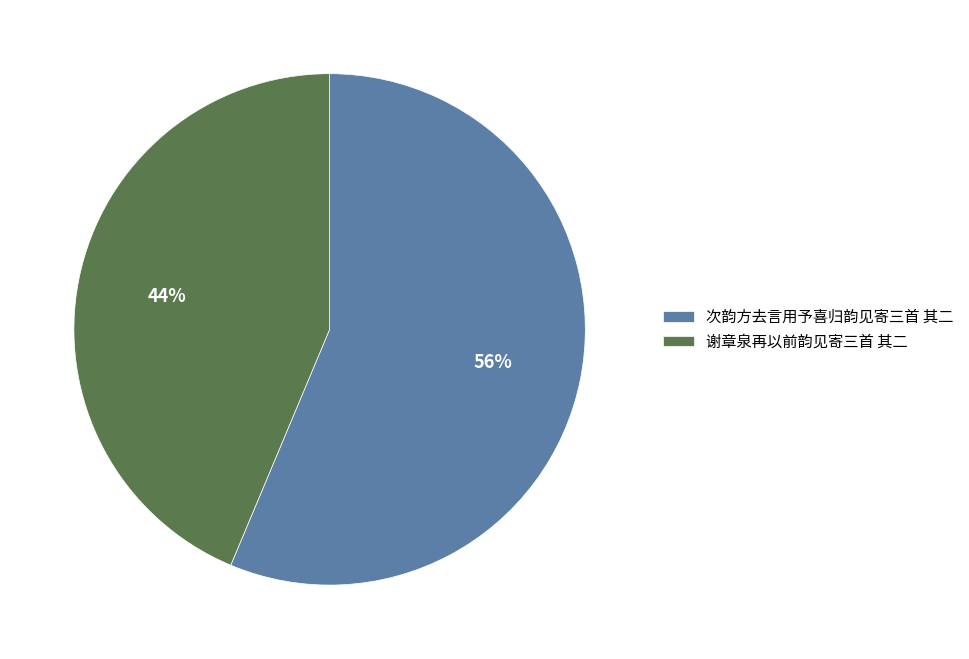

Rank the categories by value from lowest to highest.

谢章泉再以前韵见寄三首 其二, 次韵方去言用予喜归韵见寄三首 其二